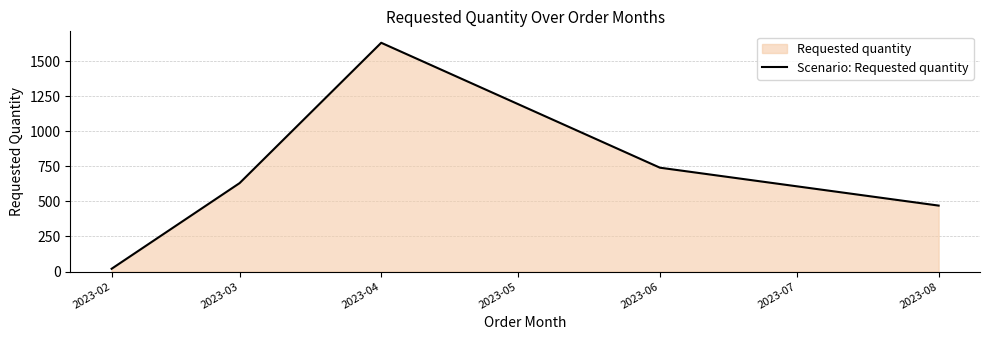

Reading left to right, what are all the values shown in this chart?

2023-02=20	2023-03=630	2023-04=1630	2023-06=740	2023-08=470